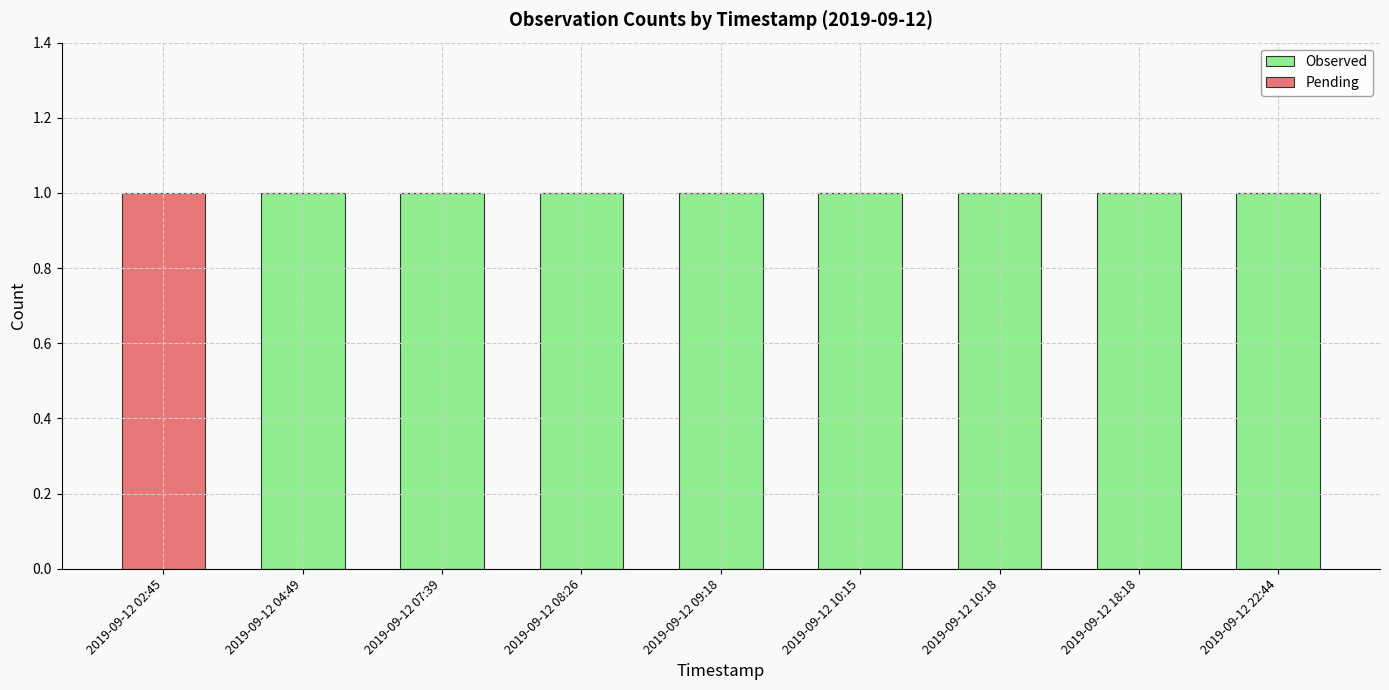

What is the sum of all Observed values?

8